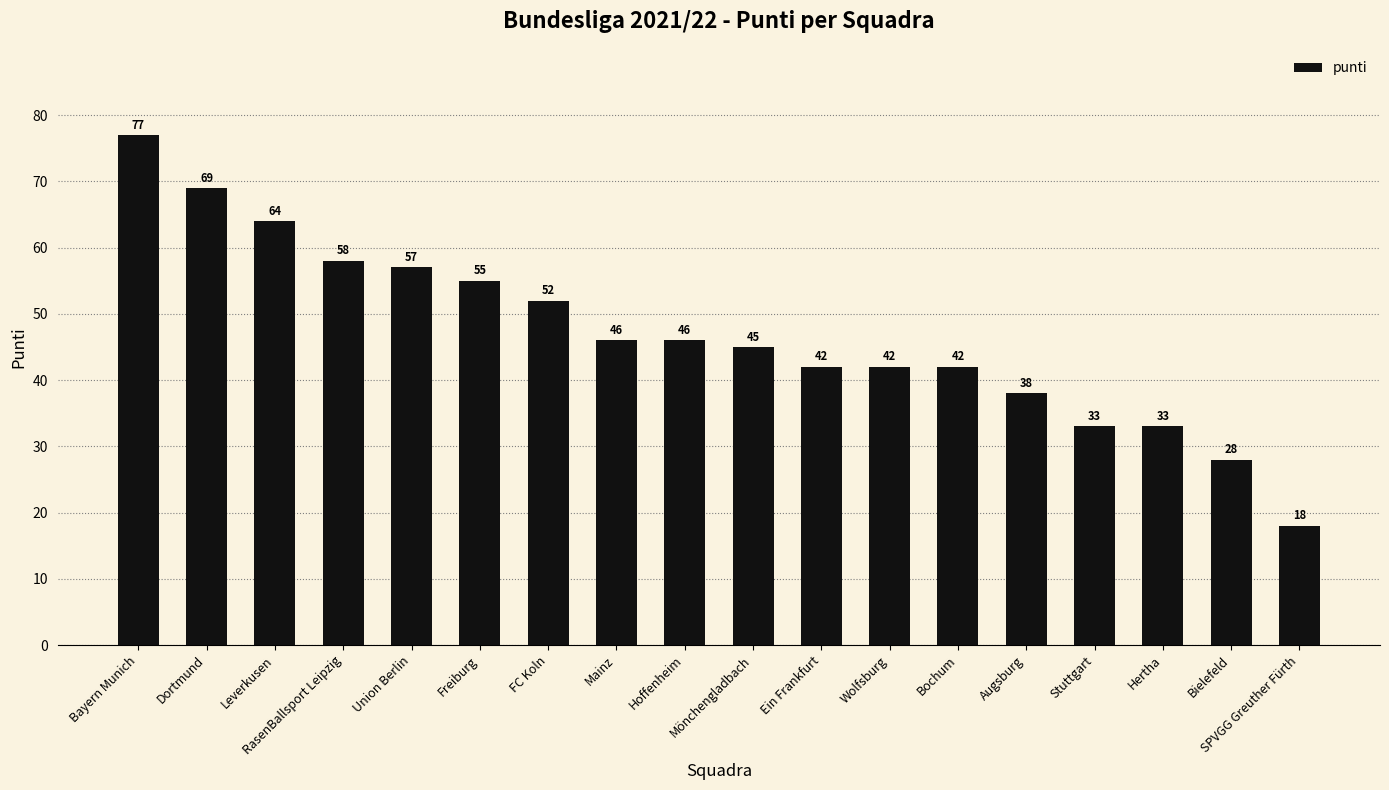

How many series are shown in this chart?

1